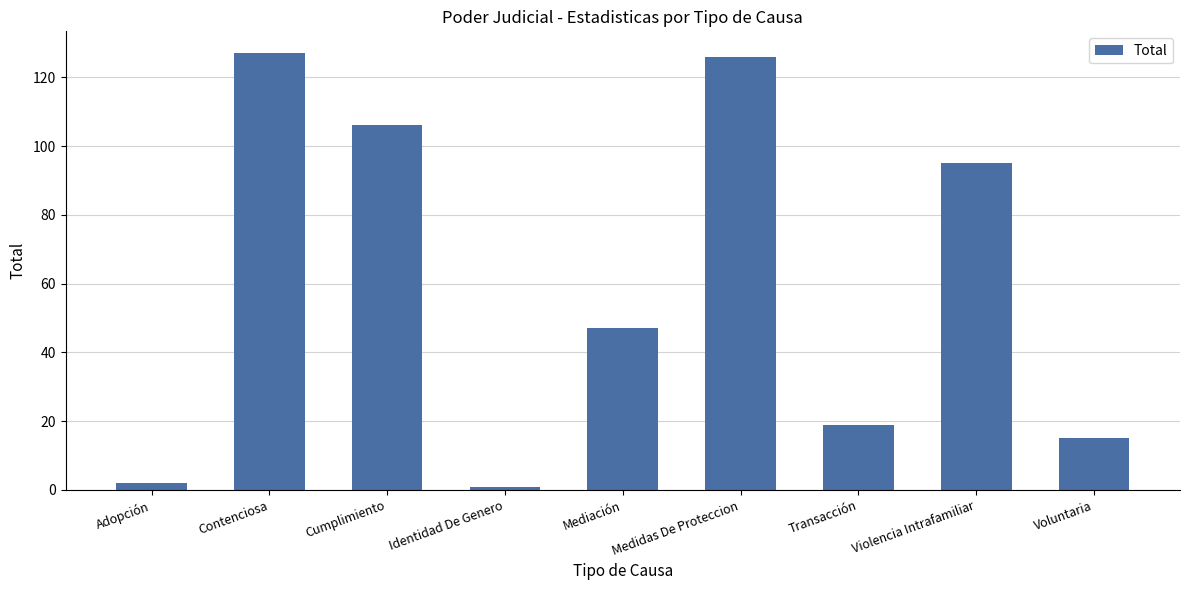

Reading left to right, what are all the values shown in this chart?

2	127	106	1	47	126	19	95	15